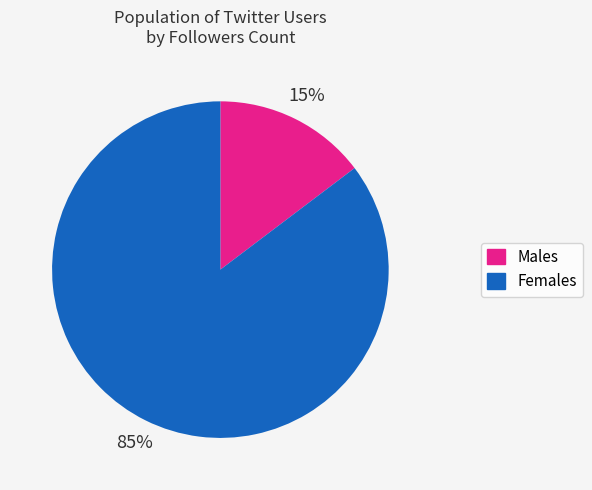

True or false: Females accounts for 98% of the total.

False